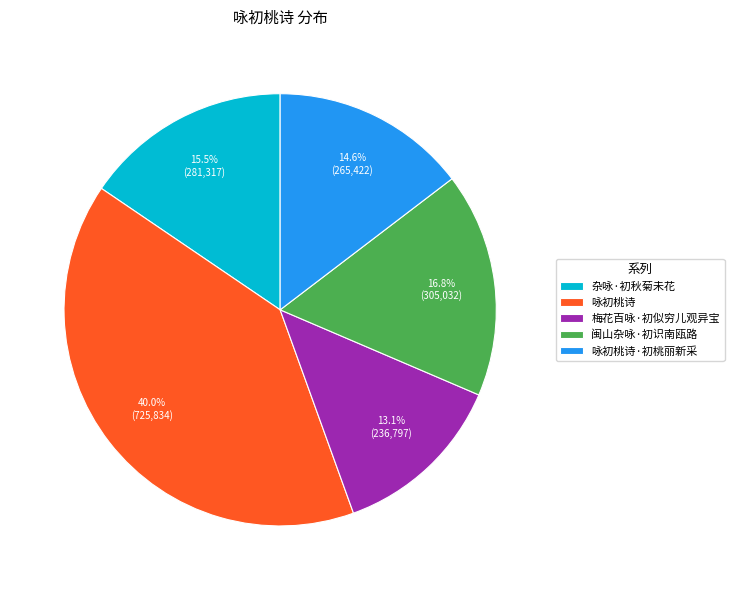

How many slices are in this pie chart?

5